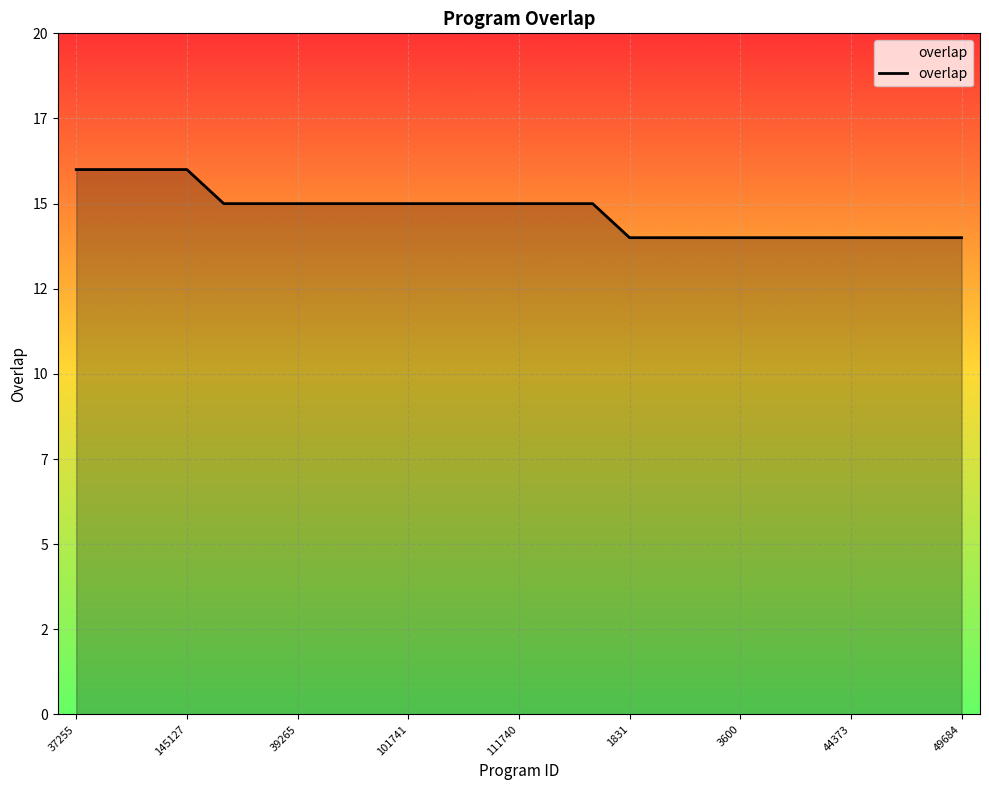

Does the chart have visible grid lines?

Yes